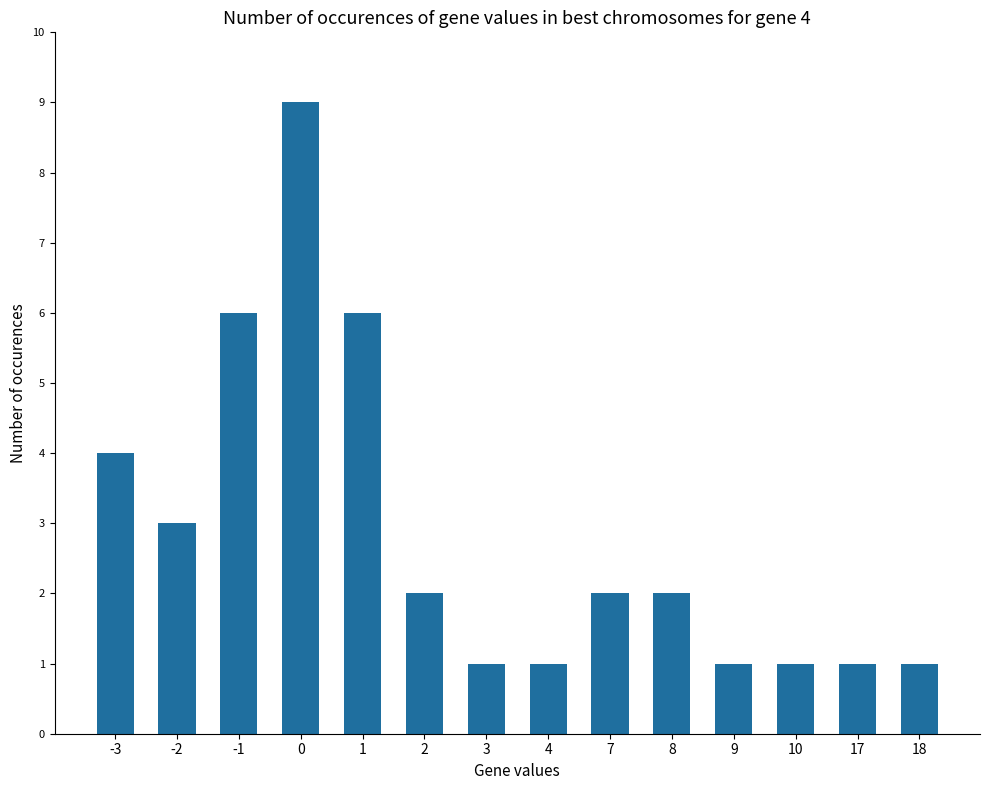

Reading left to right, extract all data points from this chart.

-3=4	-2=3	-1=6	0=9	1=6	2=2	3=1	4=1	7=2	8=2	9=1	10=1	17=1	18=1